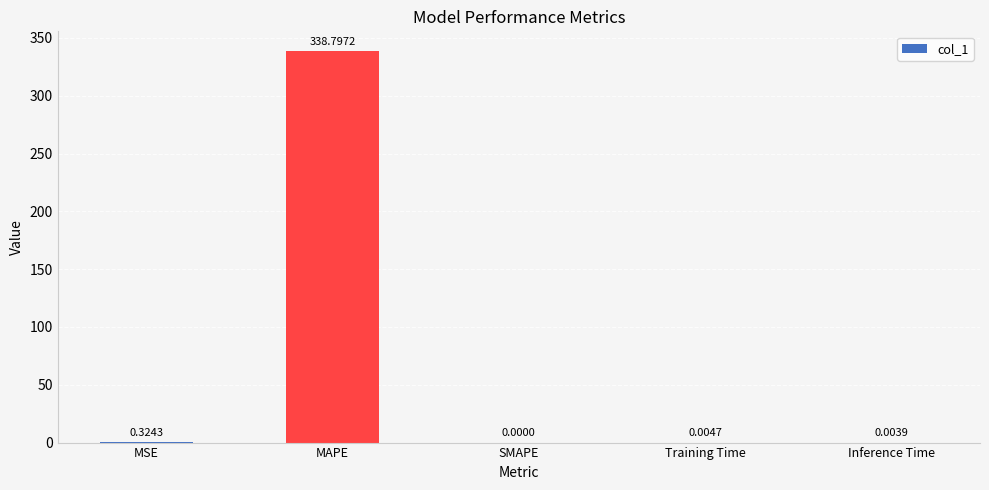

Are the bars horizontal?

No